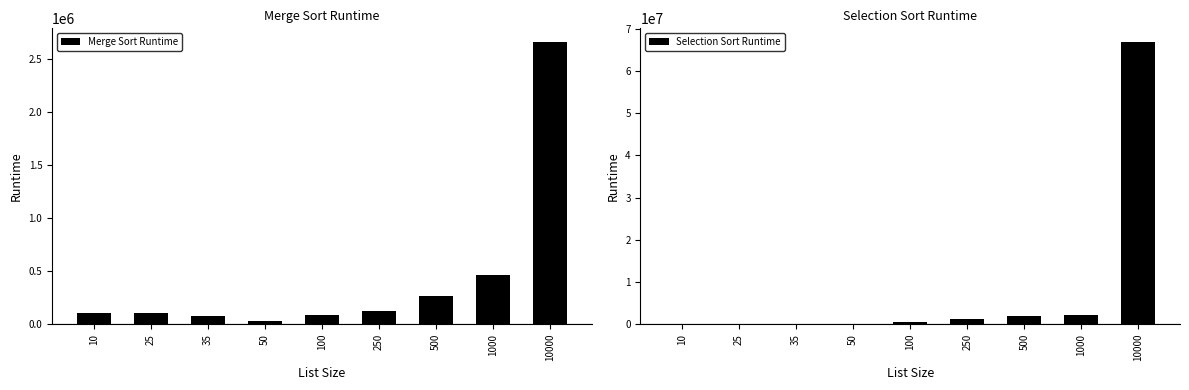

What are all the series names shown in the legend?

Merge Sort Runtime, Selection Sort Runtime